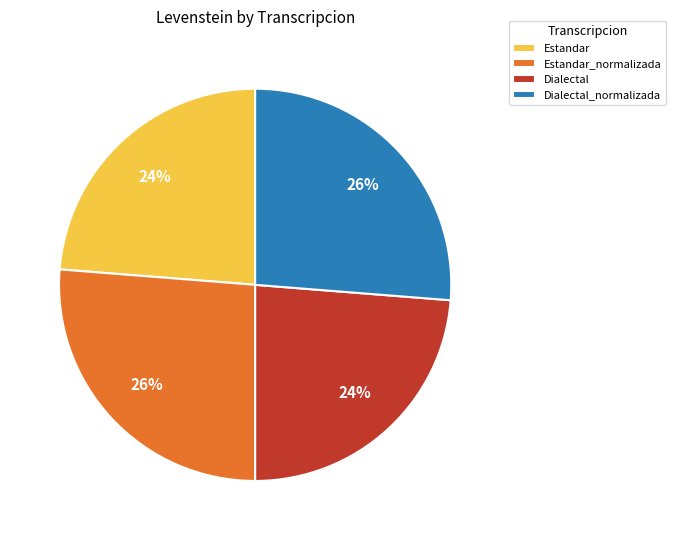

Which has a higher value, Estandar or Dialectal_normalizada?

Dialectal_normalizada